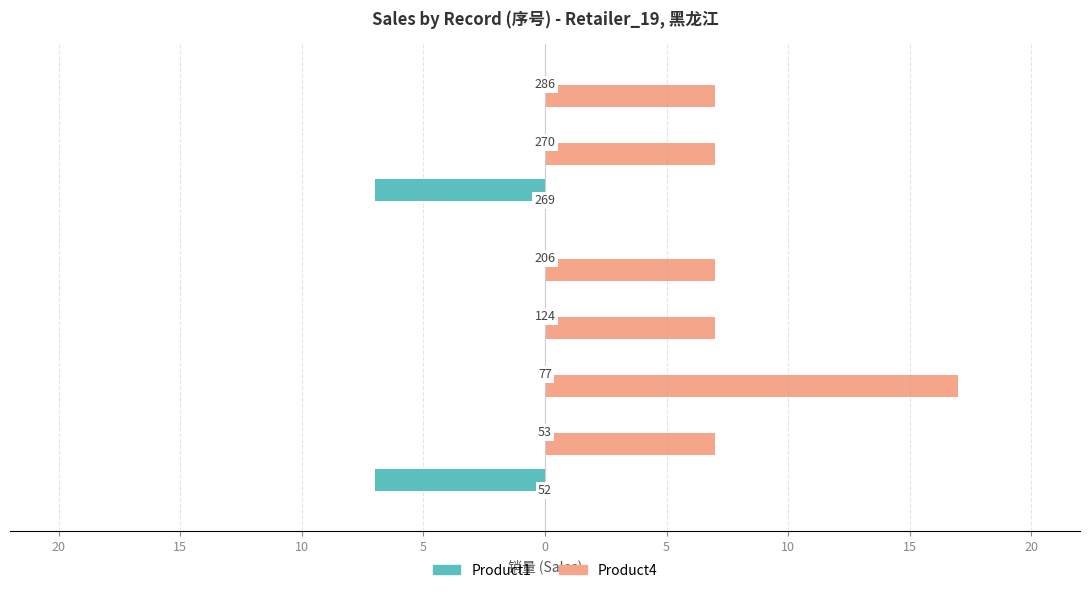

Rank the series by their average value, from highest to lowest.

Product4, Product1